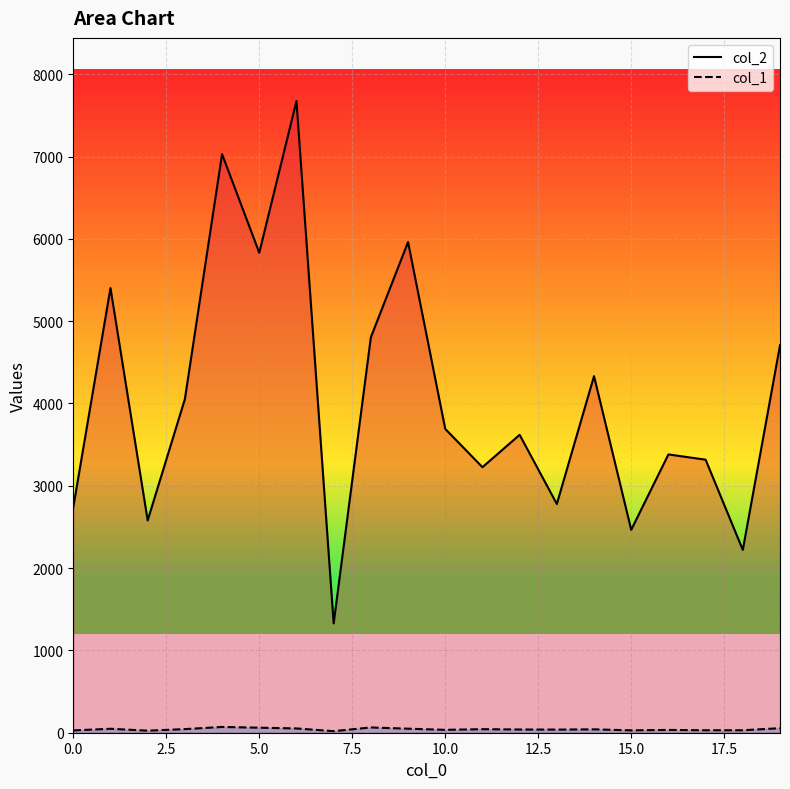

True or false: col_2 and col_1 cross at least once.

False